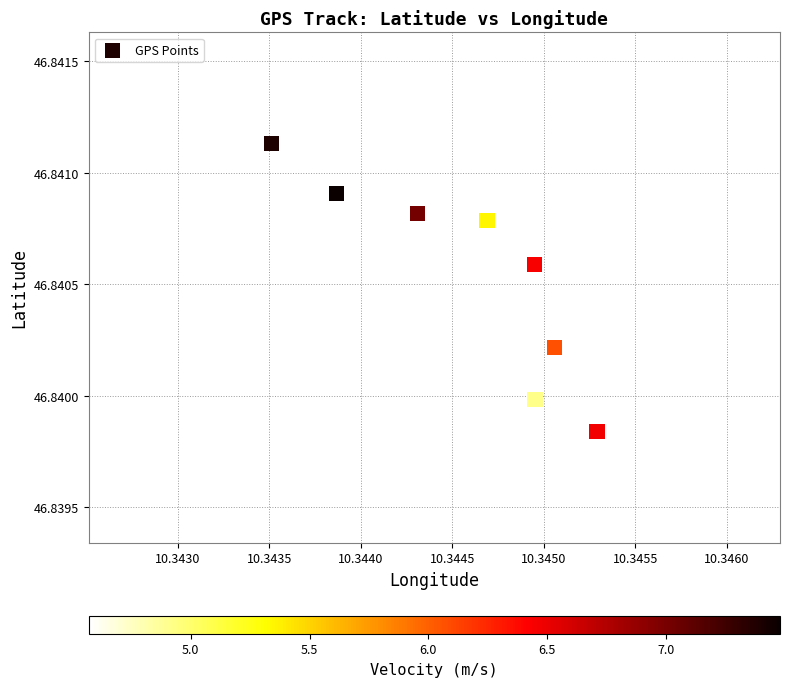

What is the average X value?

10.3